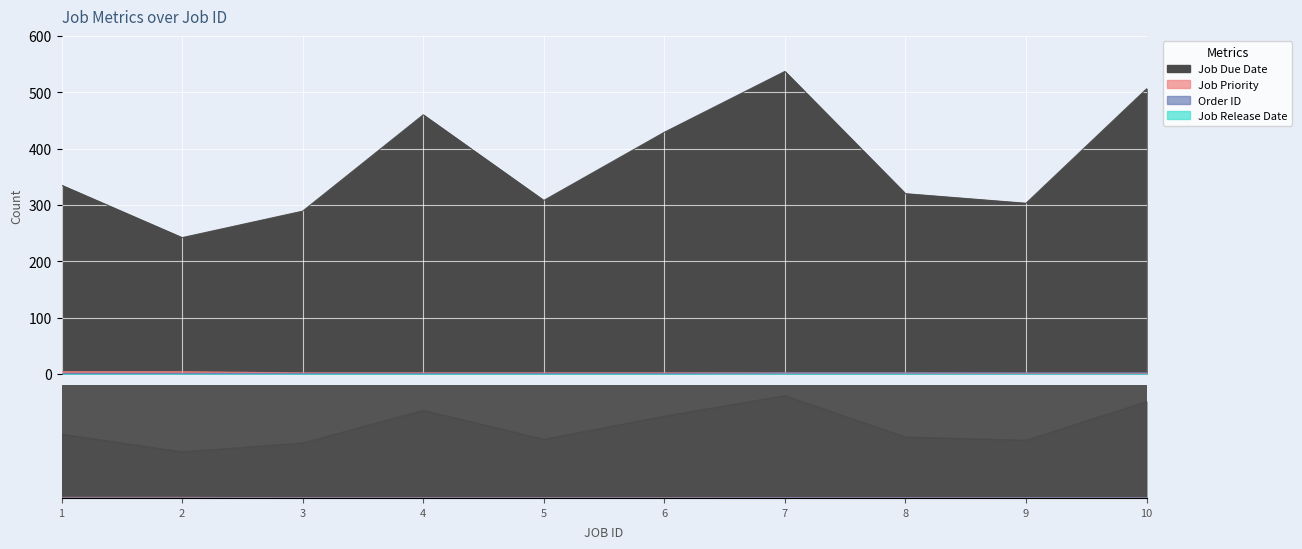

True or false: Job Priority and Order ID intersect in this chart.

False